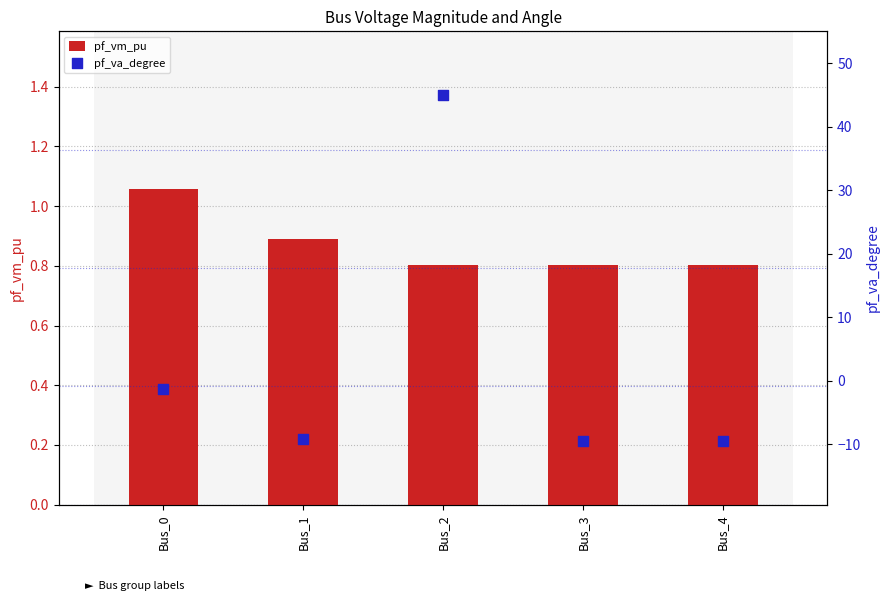

At how many categories does at least one series exceed -6?

5